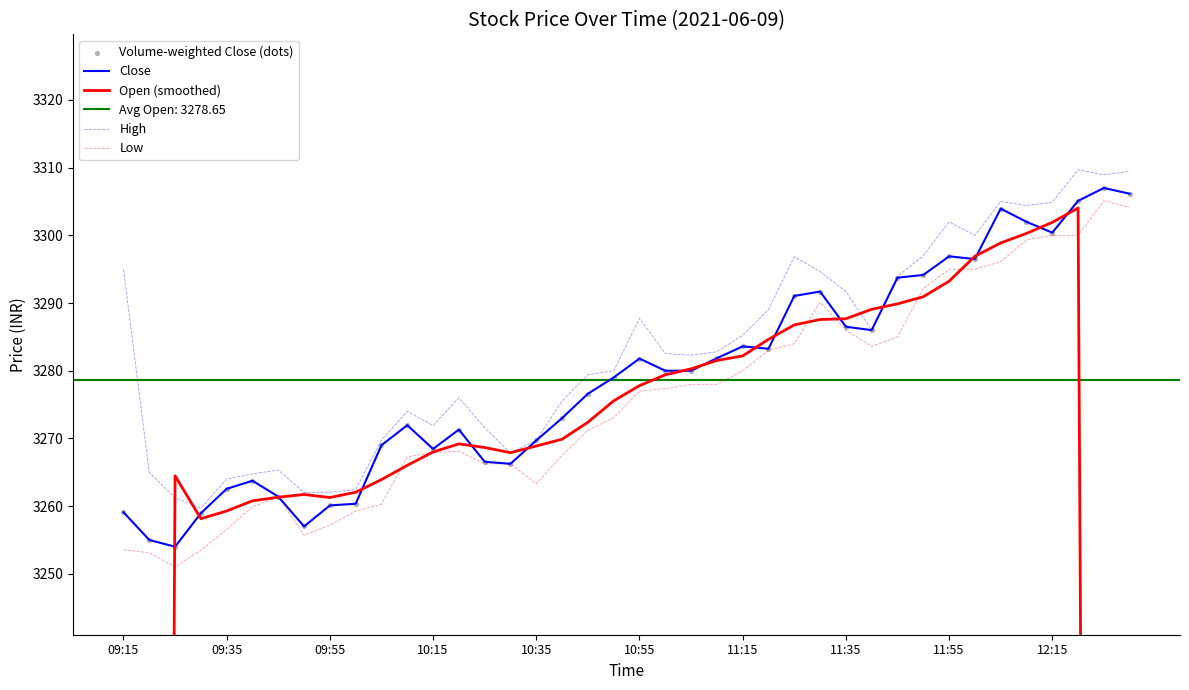

Which series has the largest Y range (max minus min)?

Open (smoothed)